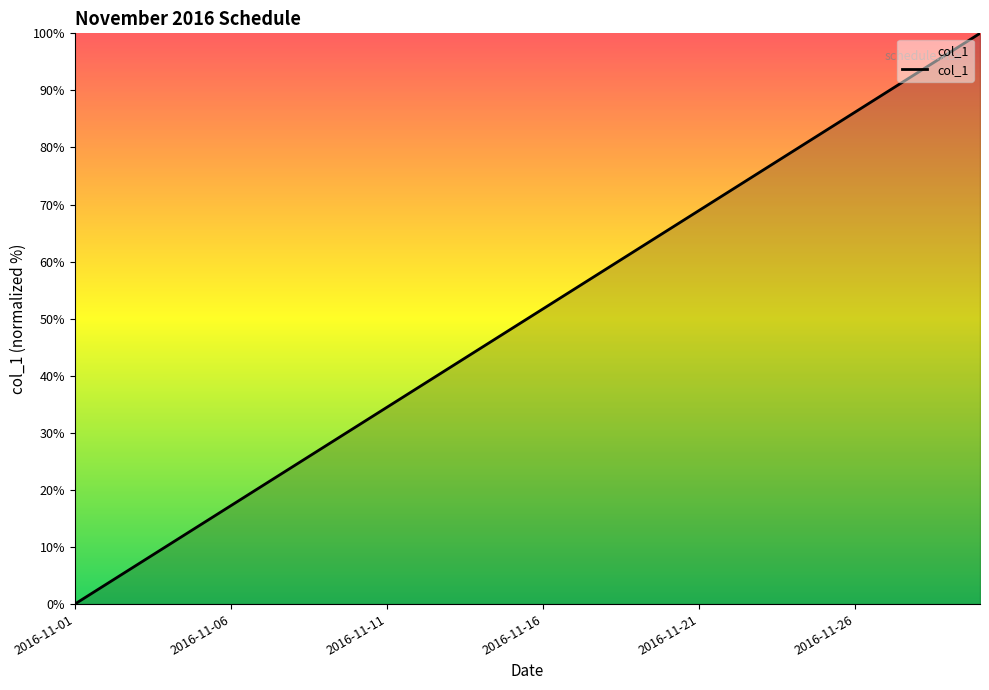

What is the maximum value shown in the chart?

100.0